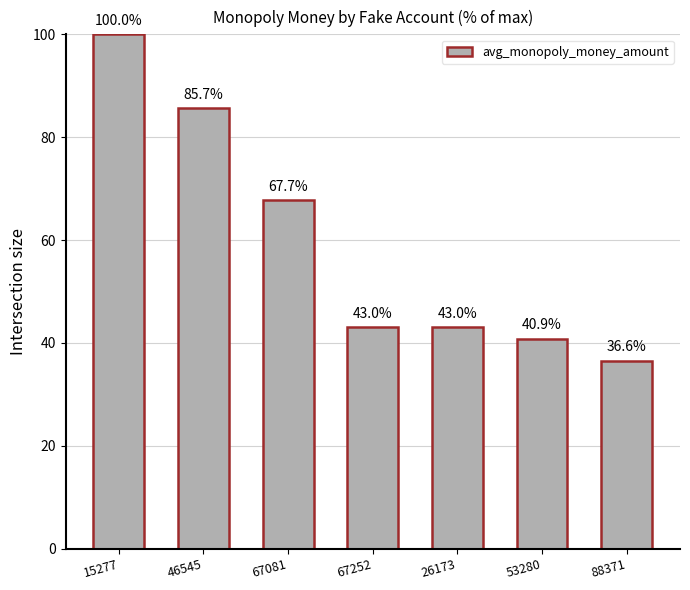

What is the maximum value shown in the chart?

100.0